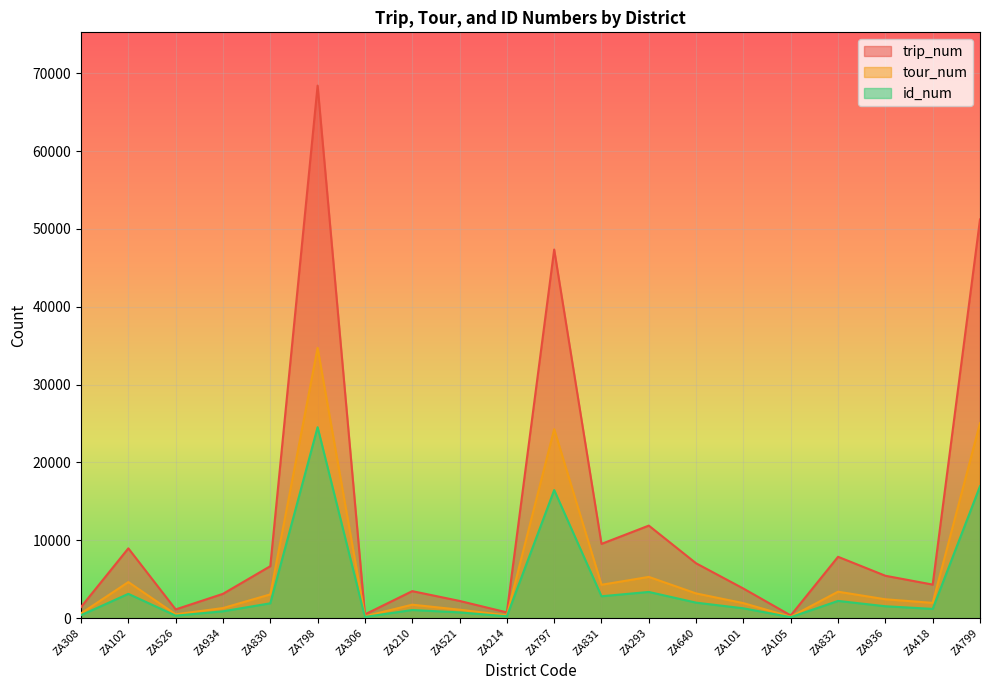

What is the difference between the tour_num values at ZA214 and ZA308?

251